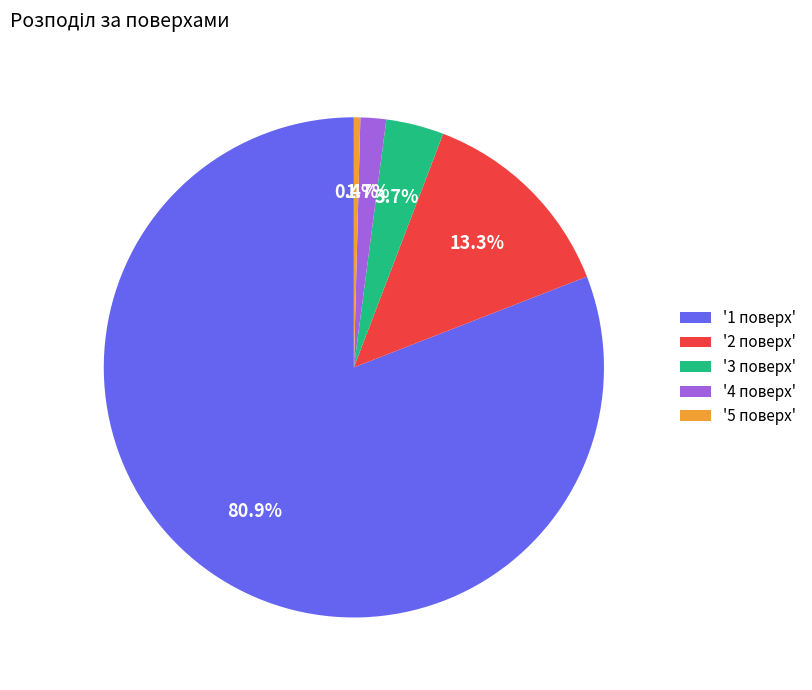

Which slice is the largest?

'1 поверх'